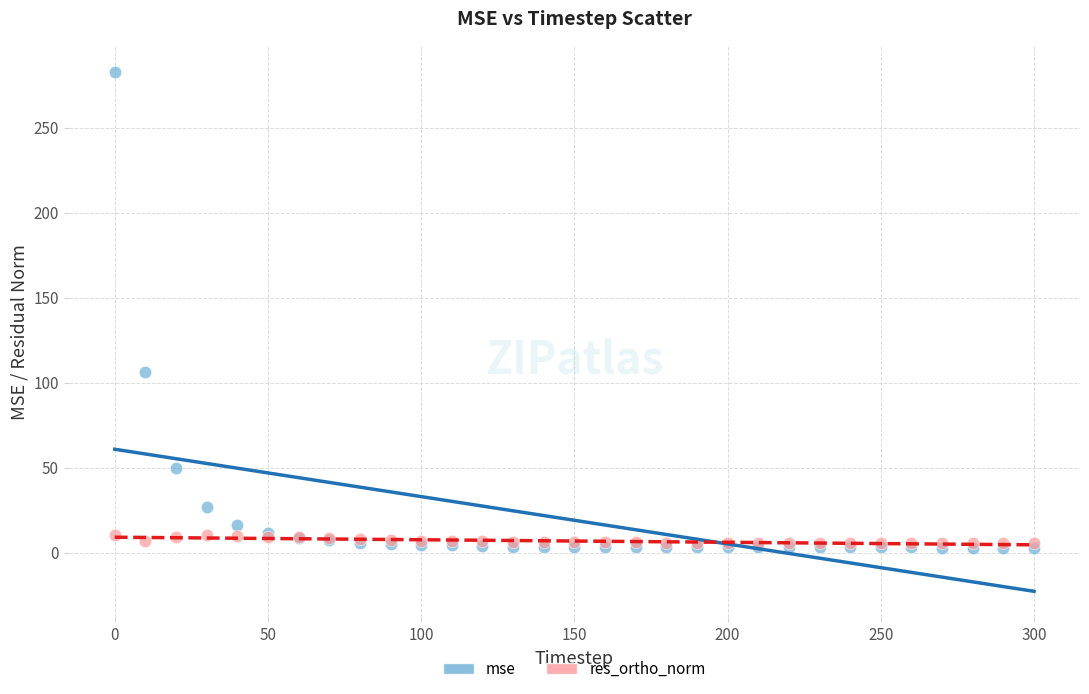

In the mse series, what Y value is closest to 142?

106.4